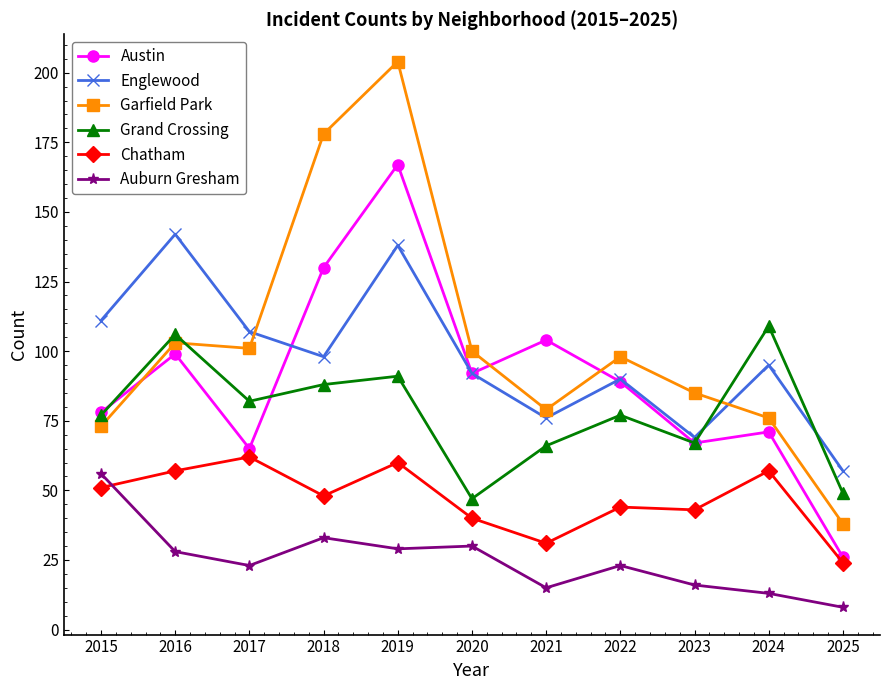

At which category does Garfield Park reach its first local valley?

2017